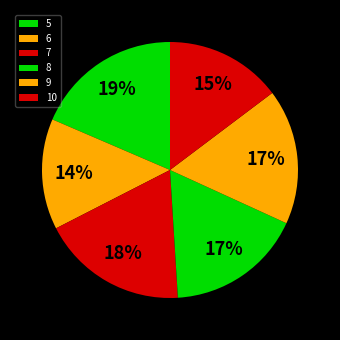

Is there a majority slice in this chart?

No